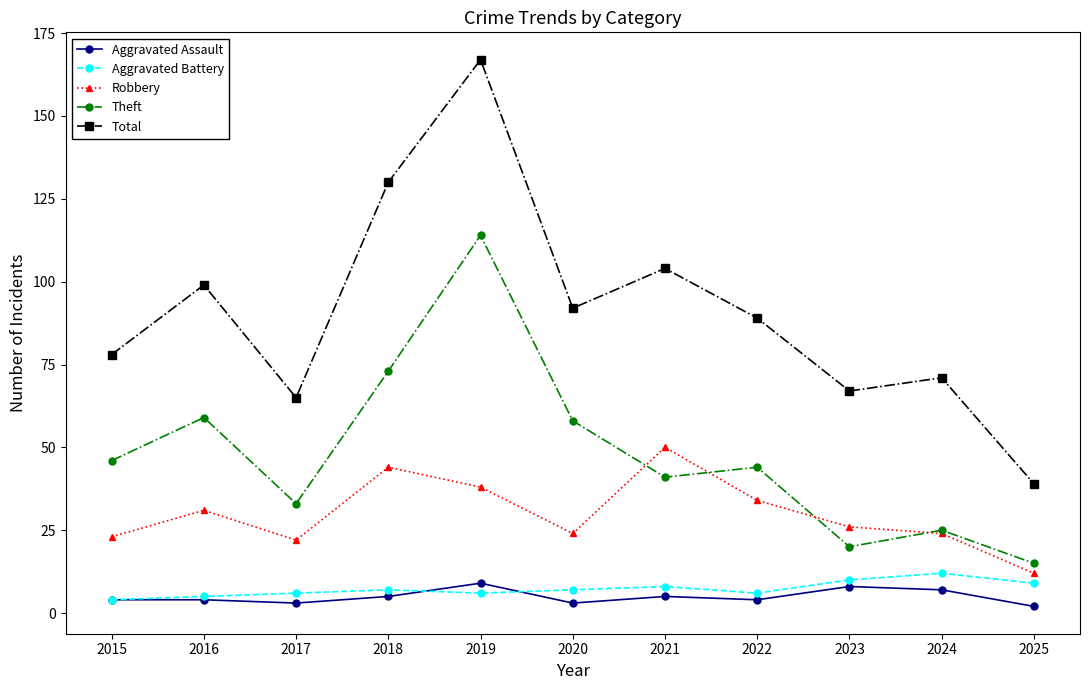

The value of Total at 2023 is 67. True or false?

True